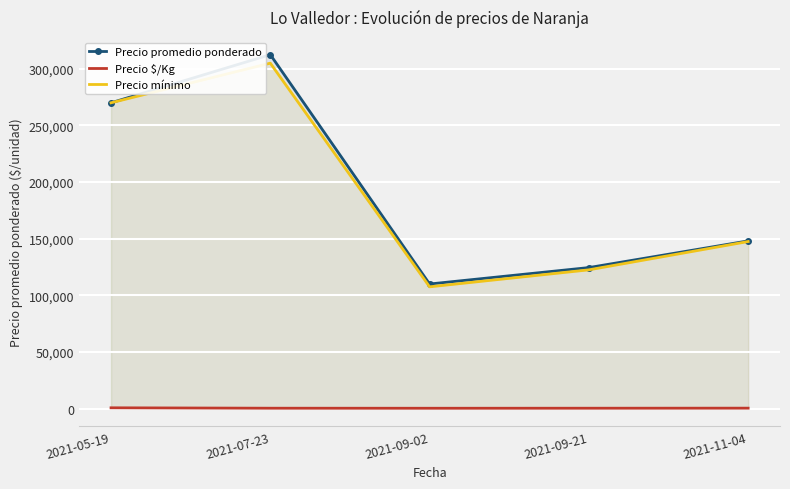

True or false: Precio mínimo has a value of 305000 at 2021-07-23.

True